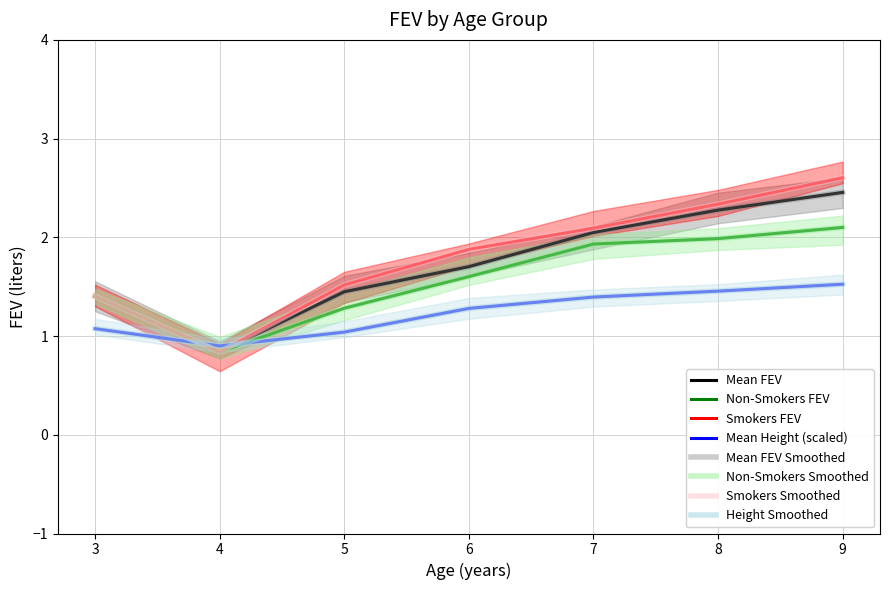

What is the average value of the Mean Height series?

1.2